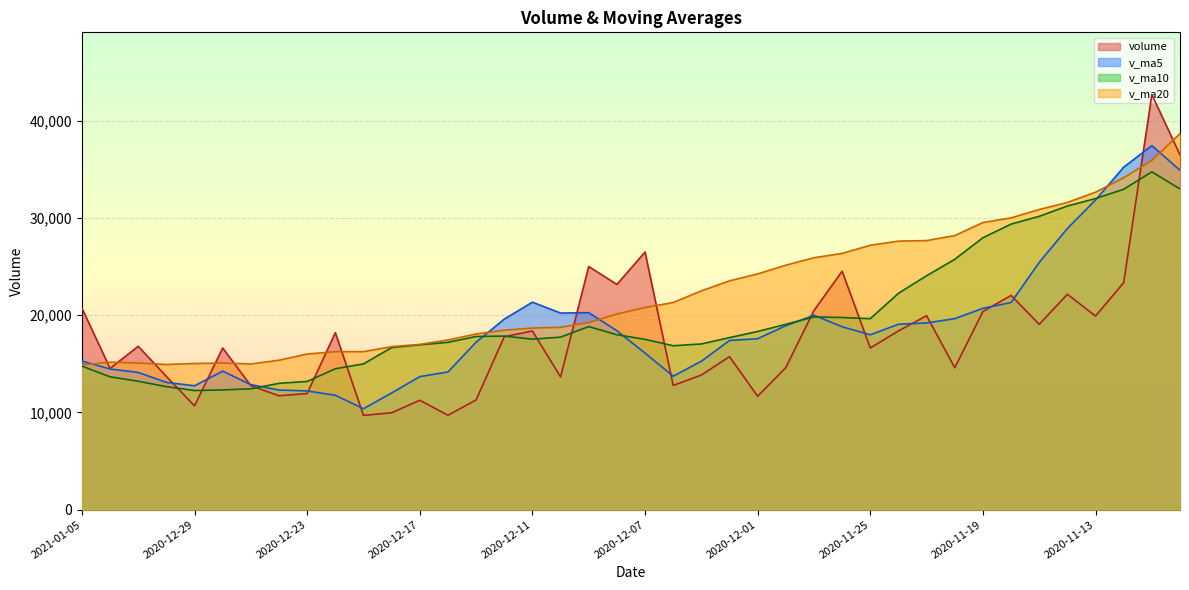

What is the average value of the v_ma20 series?

22427.6